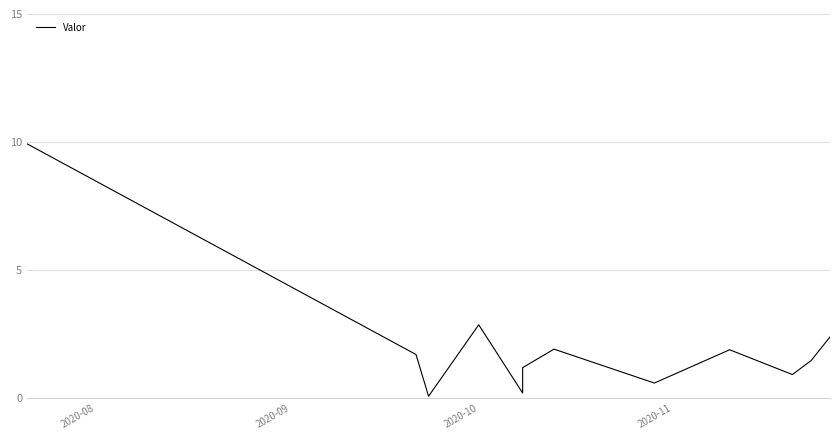

How many distinct data groups are displayed?

1